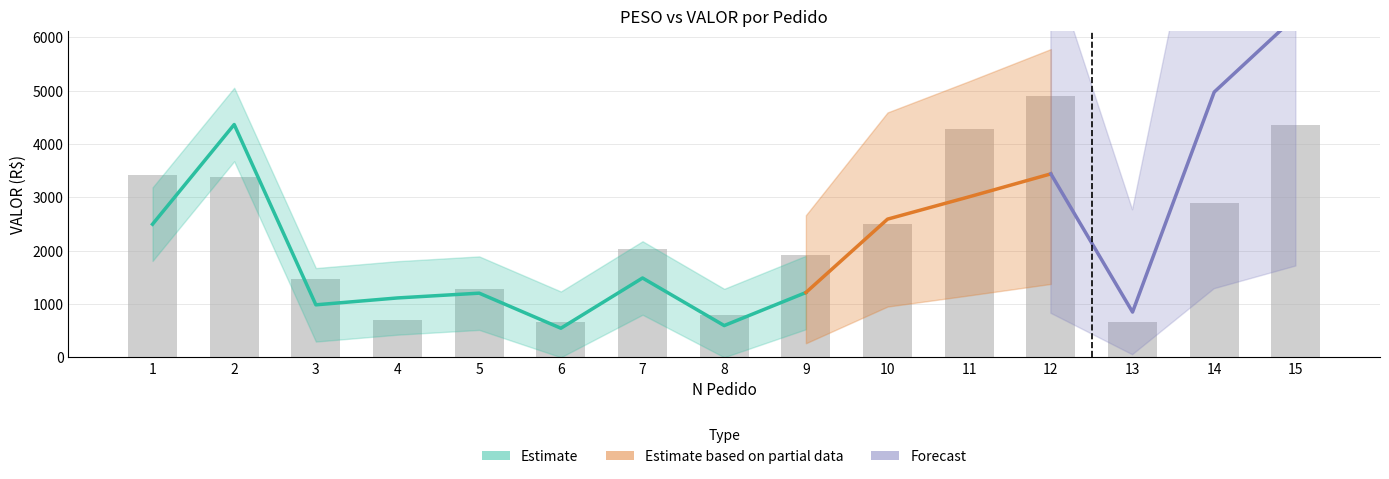

The value at 3 is 881.7. True or false?

False